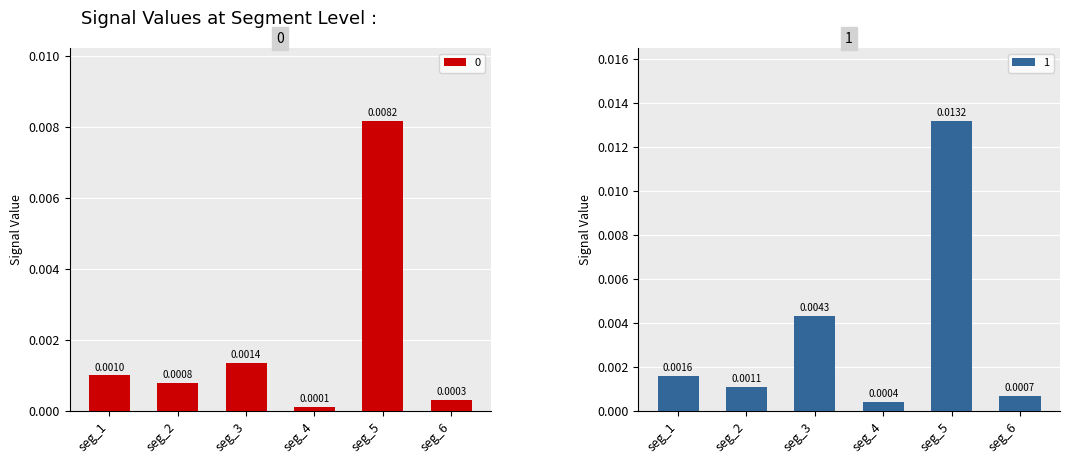

Which has a higher value, signal segment 5 or signal segment 3?

signal segment 5